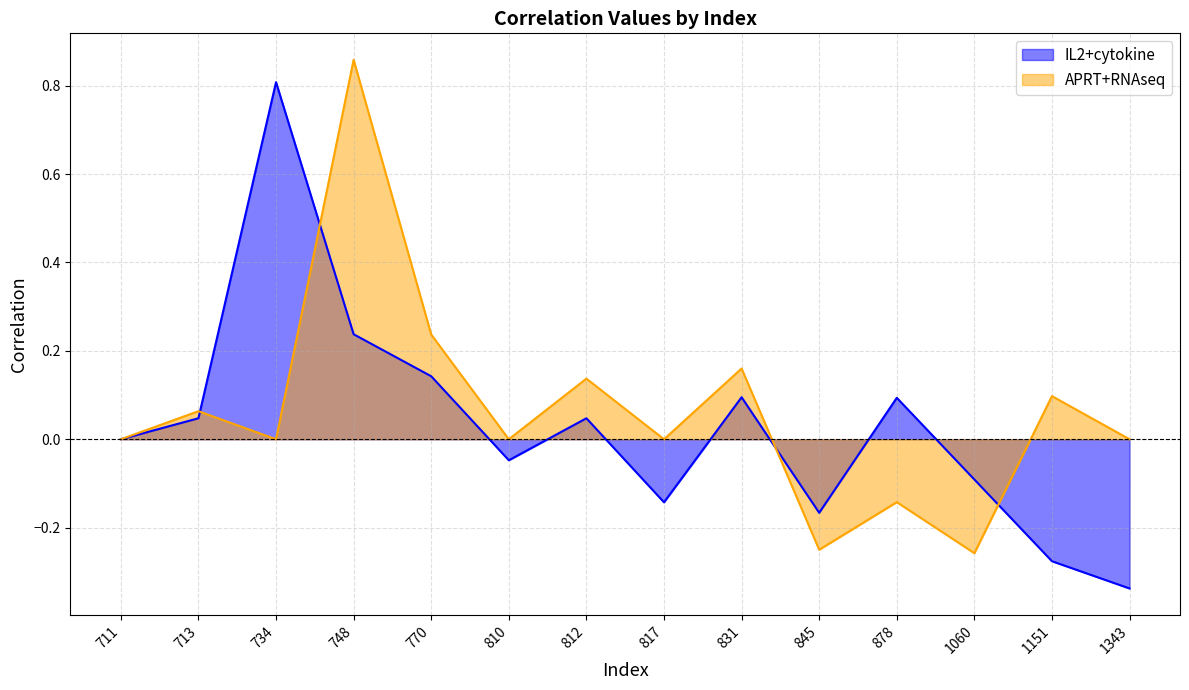

Is the value of APRT+RNAseq at 711 greater than the value of IL2+cytokine at 831?

No